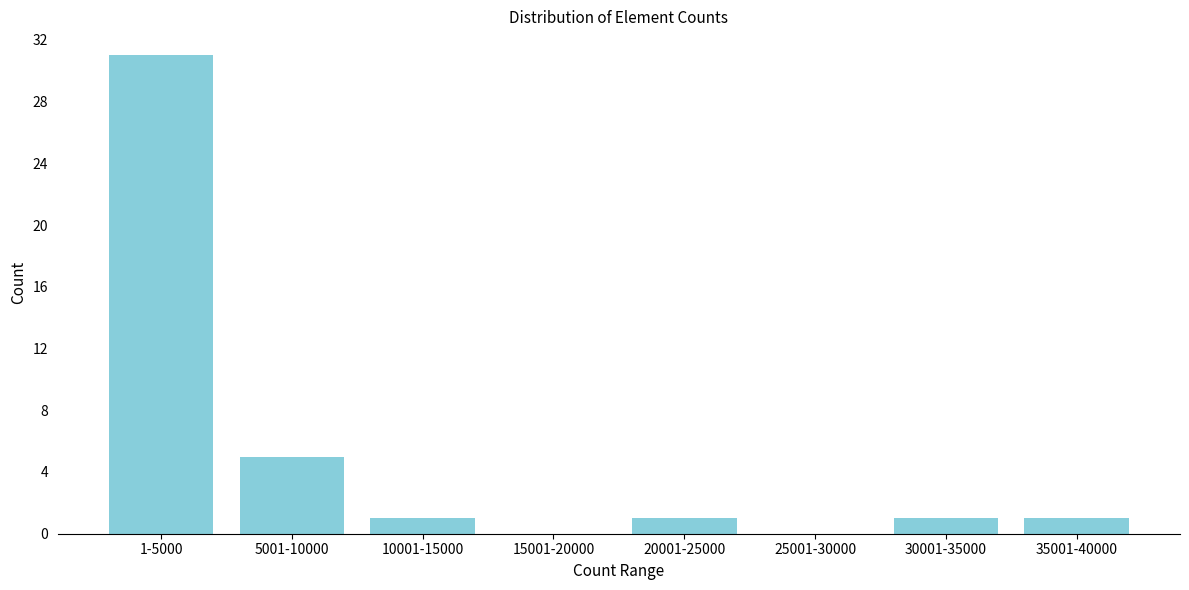

Reading right to left, transcribe all the data shown in this chart.

35001-40000=1	30001-35000=1	25001-30000=0	20001-25000=1	15001-20000=0	10001-15000=1	5001-10000=5	1-5000=31